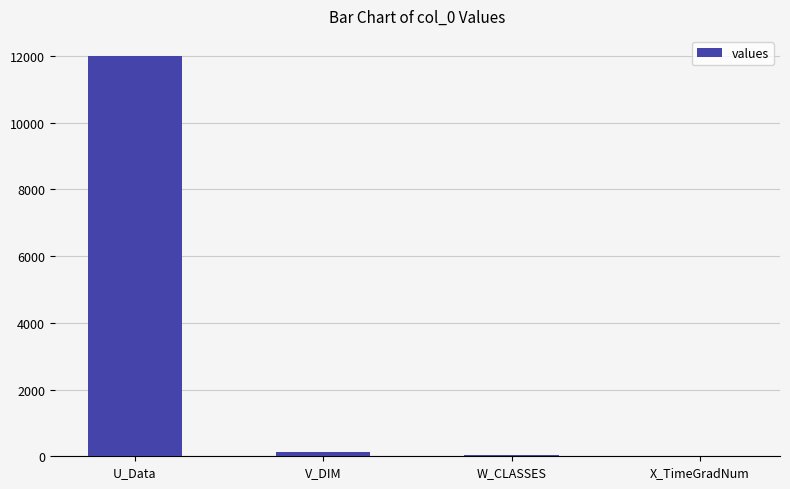

How many distinct data groups are displayed?

1